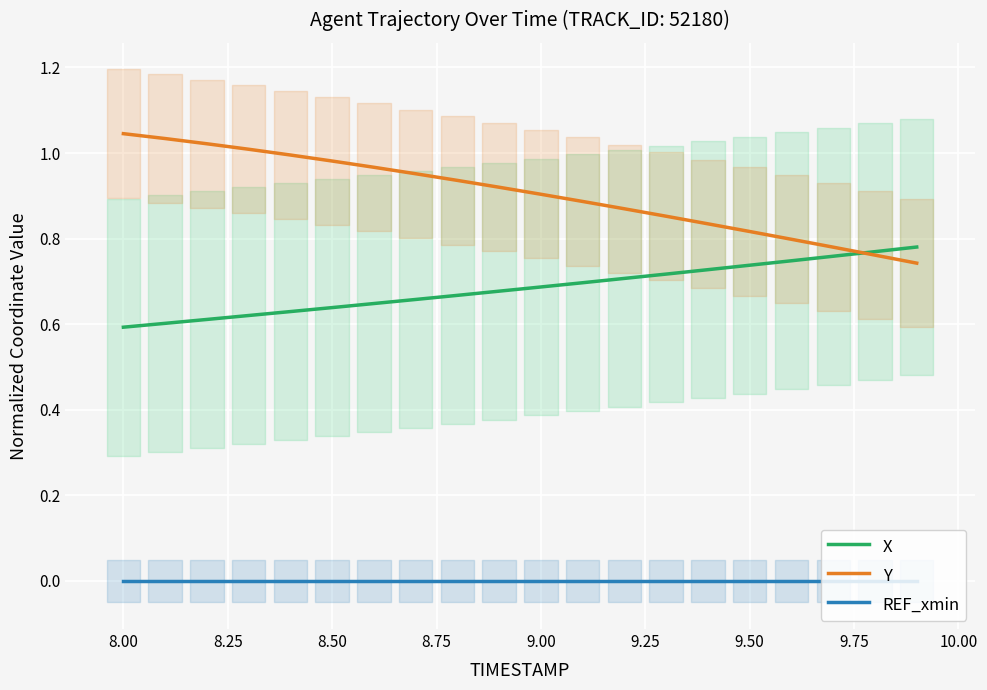

True or false: REF_xmin has more than 2 points higher than both neighbors.

False